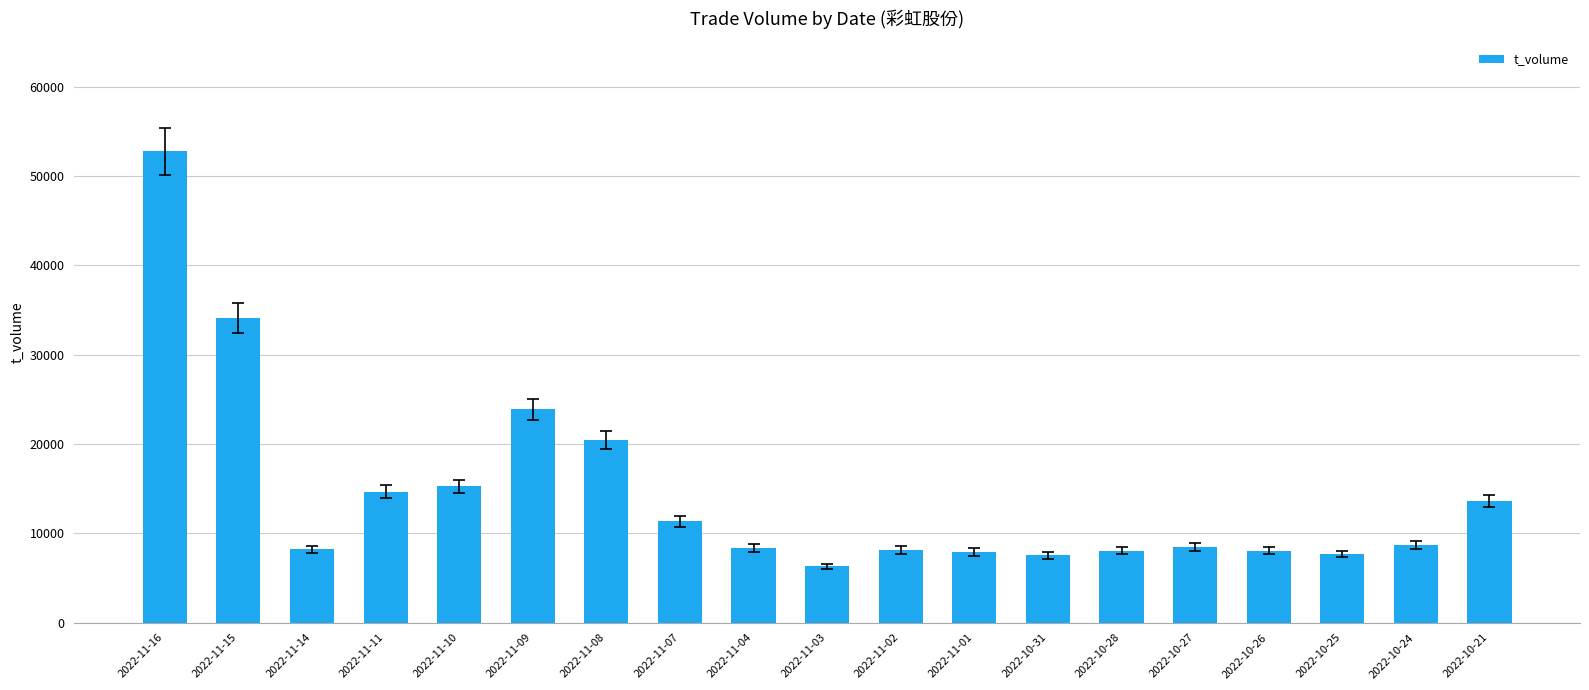

What is the approximate value at 2022-10-31, to the nearest 100?

7500